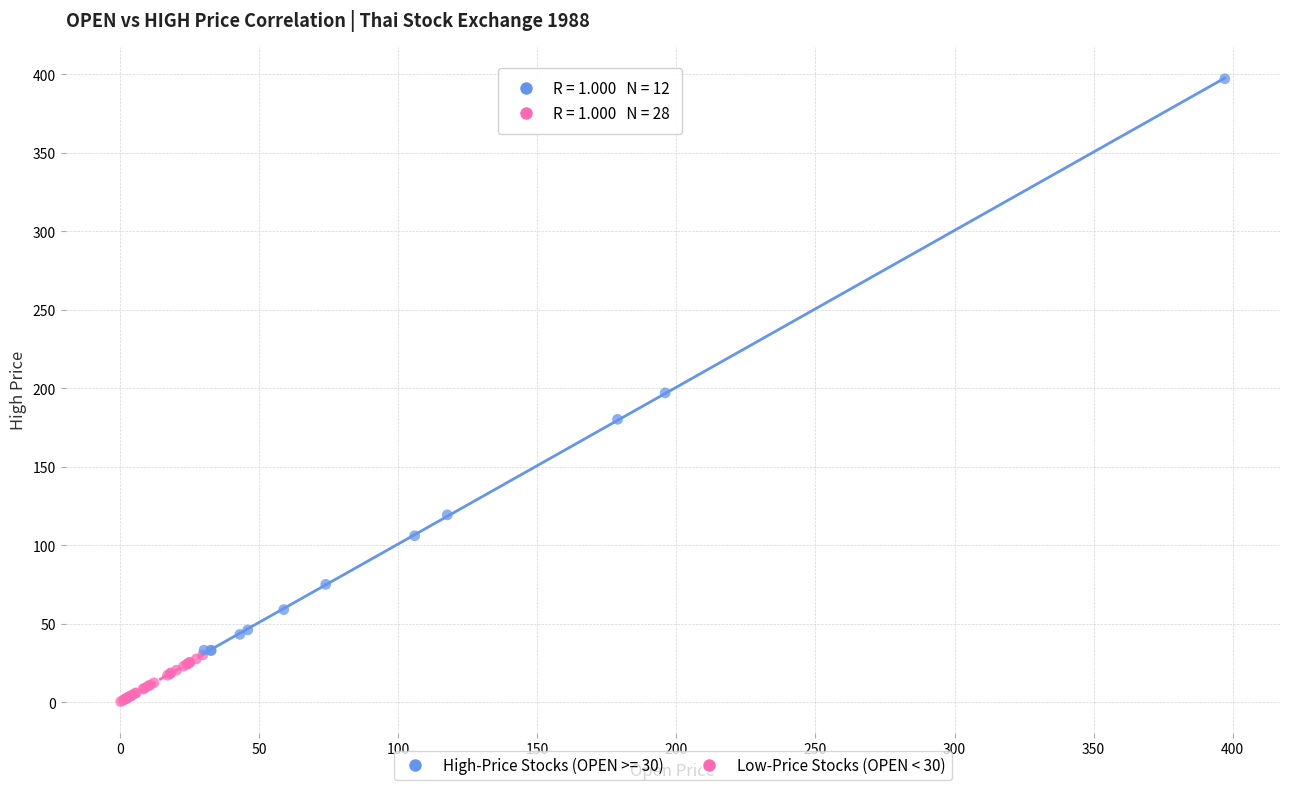

Which series contains the highest Y value?

High-Price Stocks (OPEN >= 30)